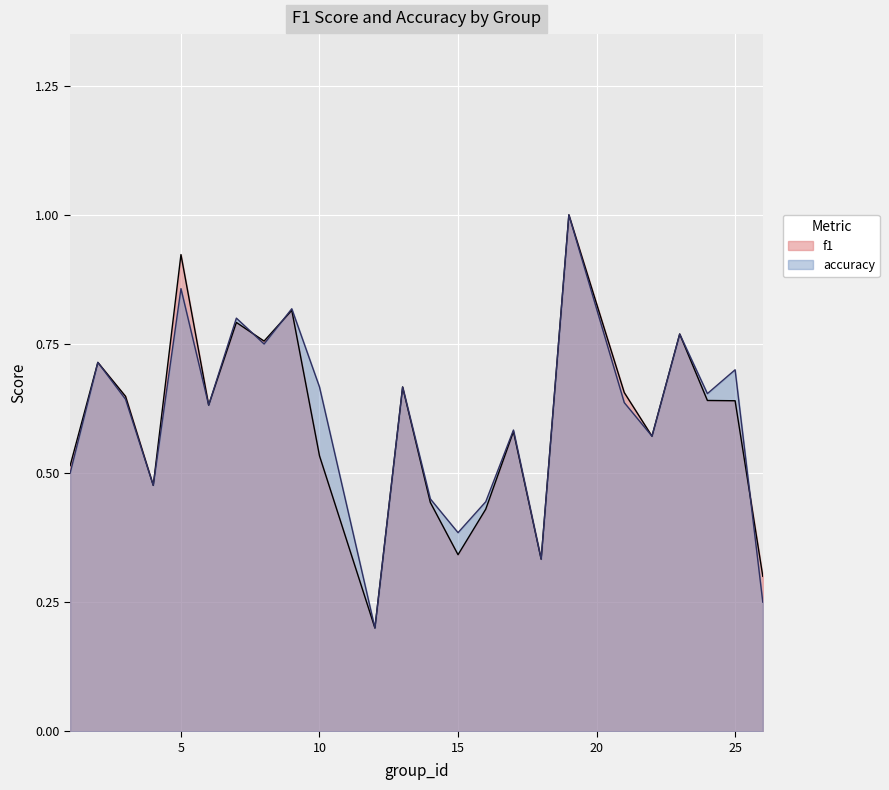

Between 7 and 13, which is larger?

7